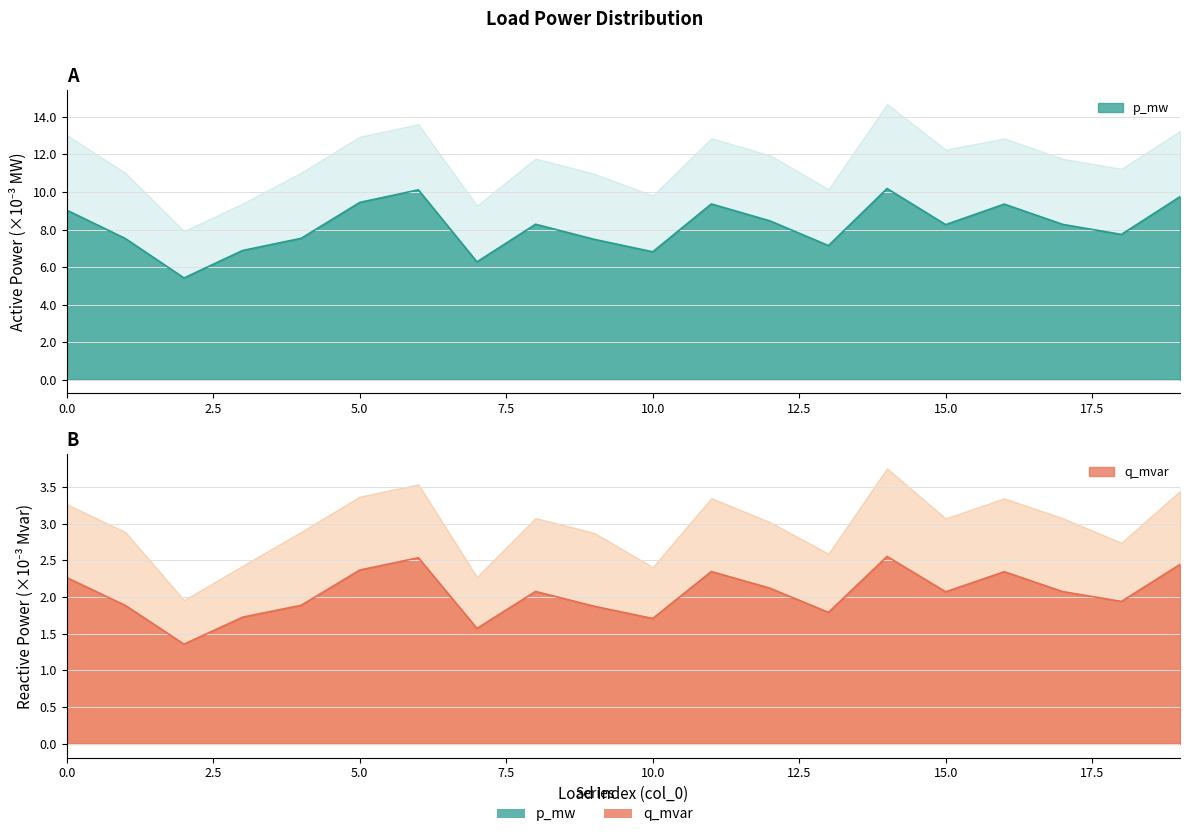

Is the value of p_mw at 1 greater than the value of q_mvar at 6?

Yes